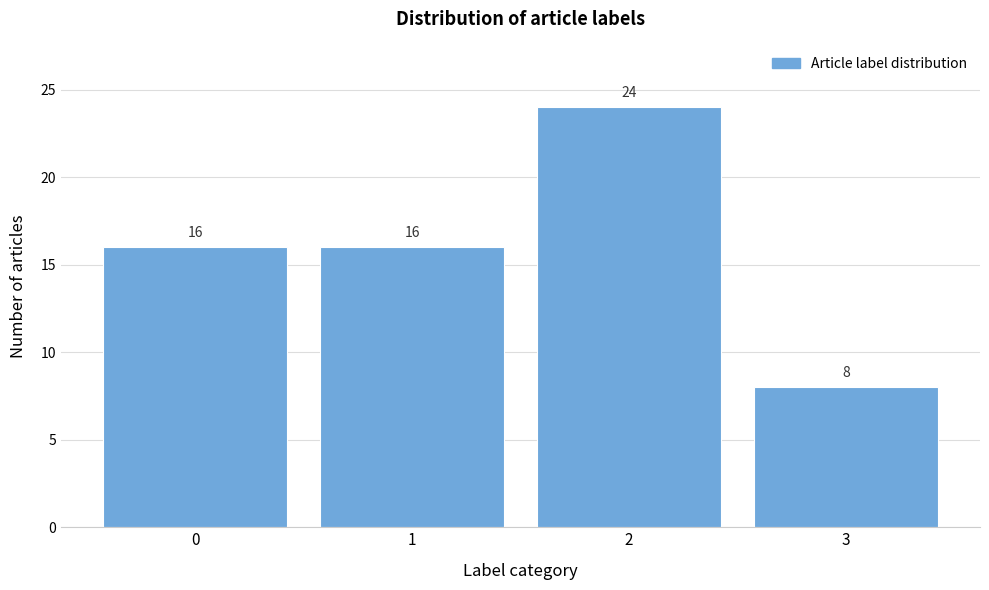

Reading right to left, list all the values displayed in this chart.

3=8	2=24	1=16	0=16